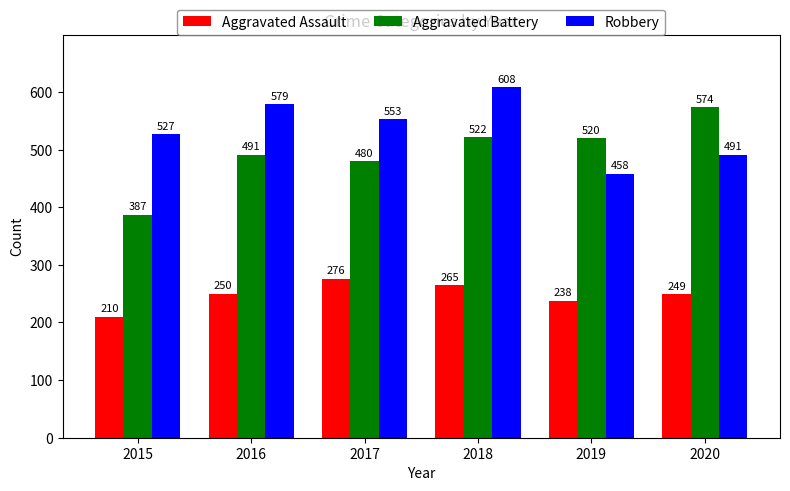

What is the lowest value of the Aggravated Assault series?

210